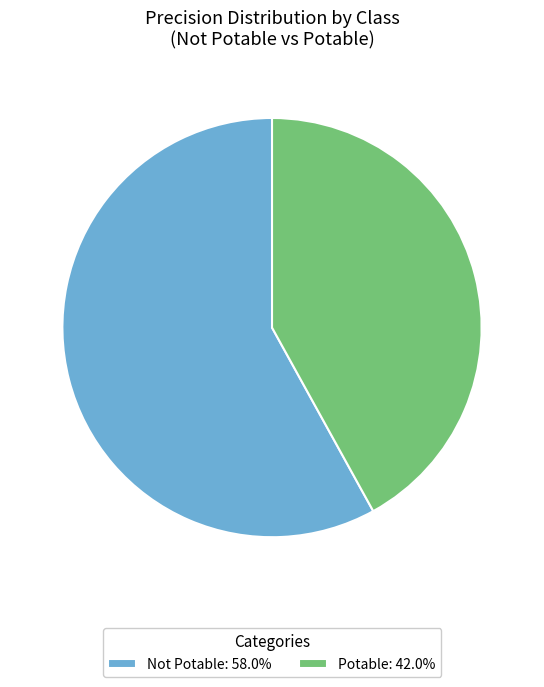

Combined, do Potable and Not Potable account for over 50%?

Yes